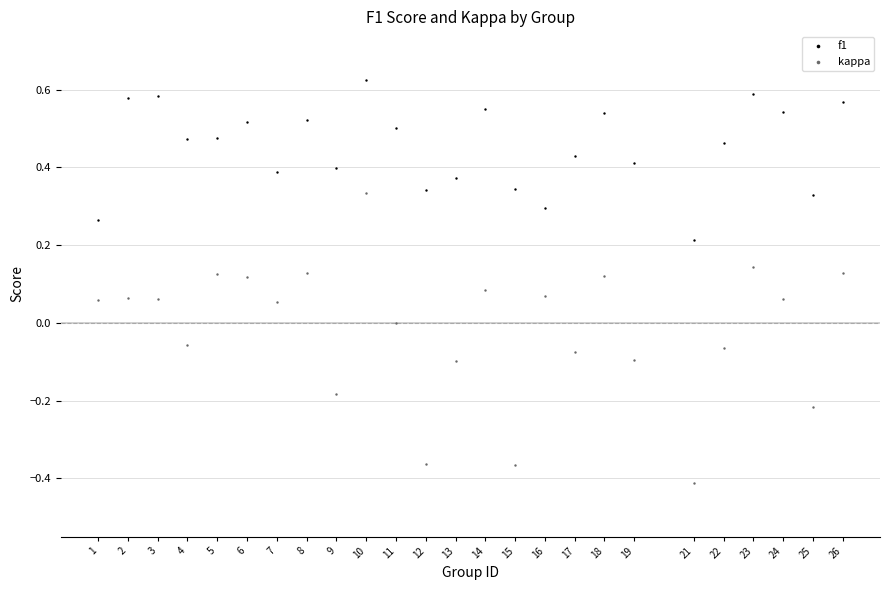

Which series contains the lowest Y value?

kappa